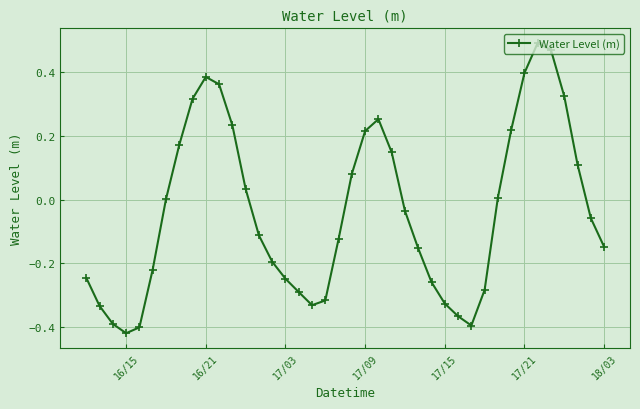

How many series are shown in this chart?

1